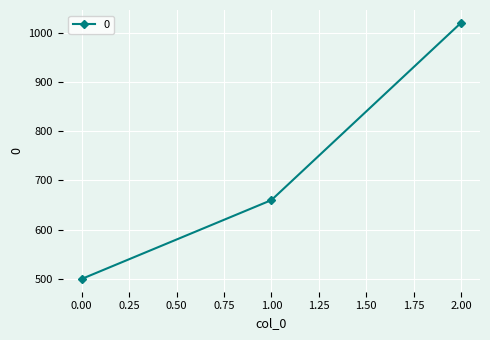

What is the change in value from 0.00 to 1.00?

+160